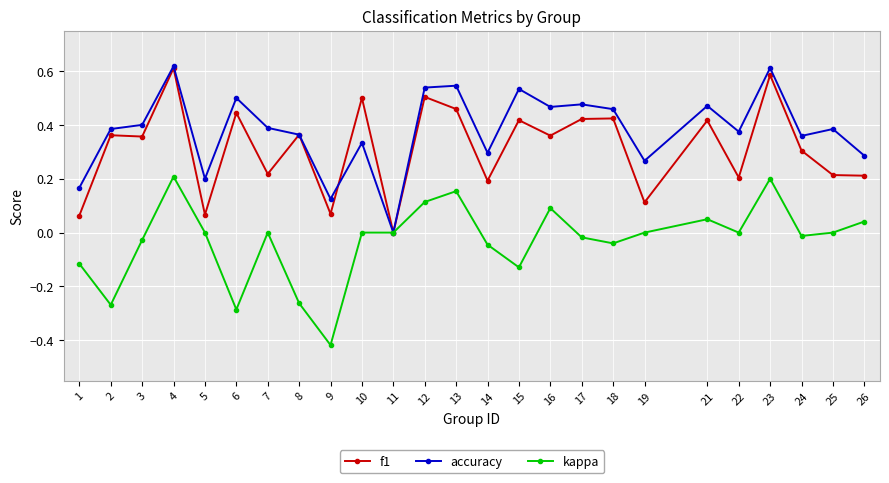

What is the spread (max minus min) of values at 15?

0.7